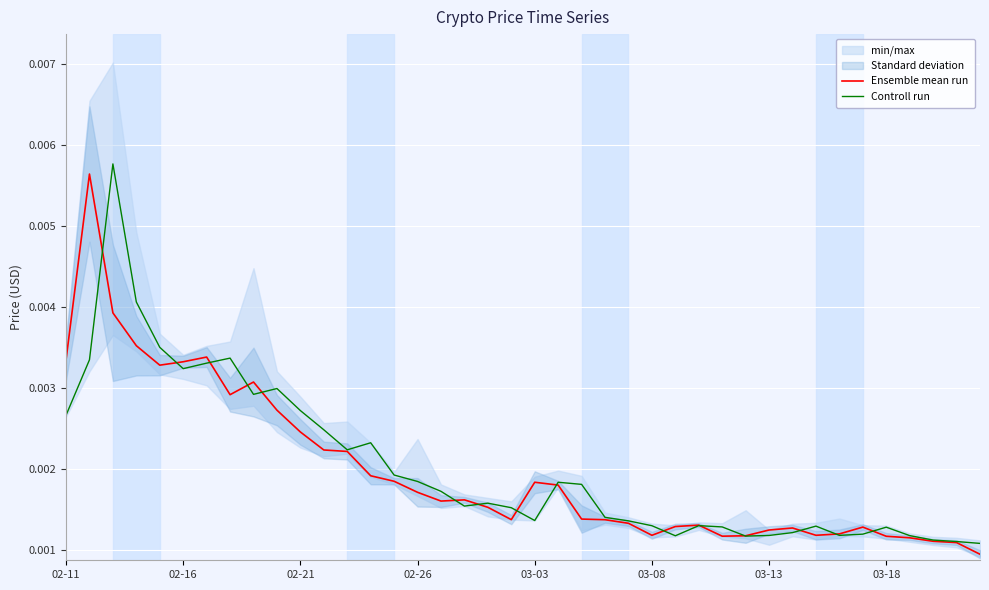

Rank the series by their maximum value, from highest to lowest.

Controll run, Ensemble mean run